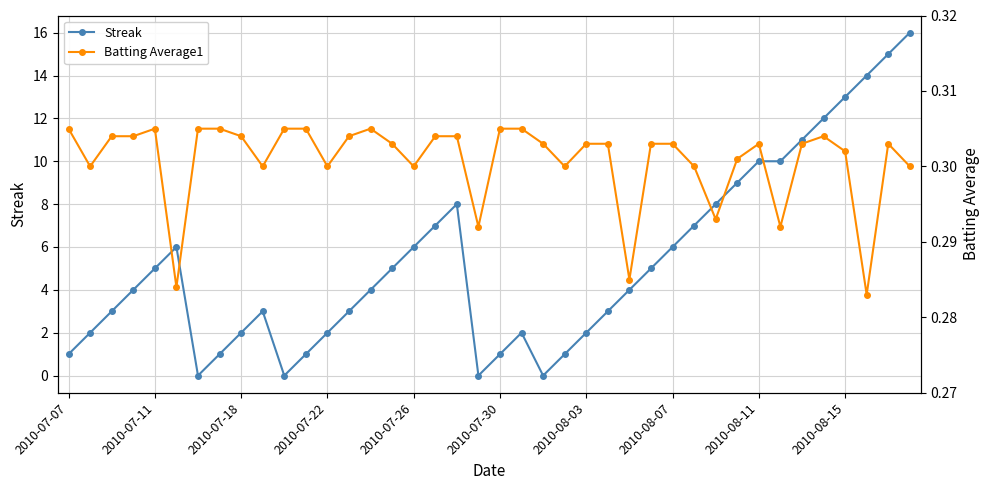

At which category does the chart reach its peak across all series?

39